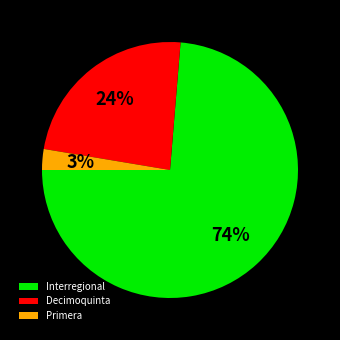

The Primera slice represents 3% of the pie. True or false?

True